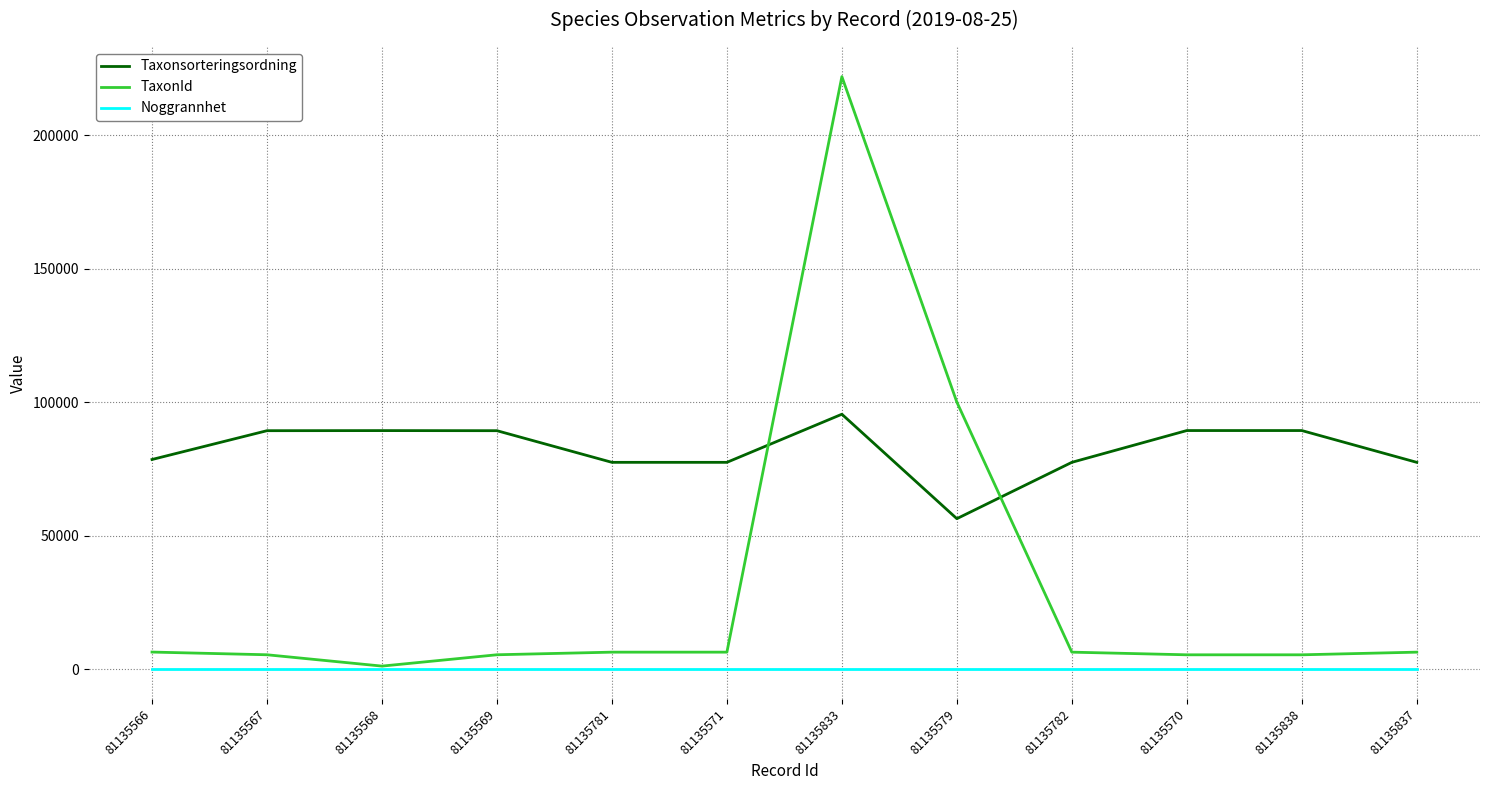

List the series in order of their overall mean, lowest first.

Noggrannhet, TaxonId, Taxonsorteringsordning